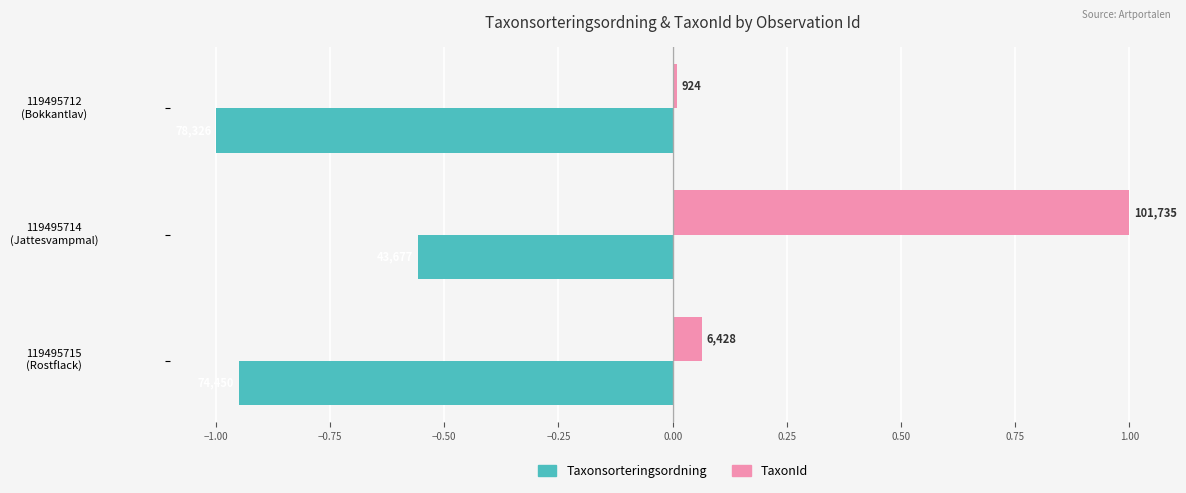

What are all the series names shown in the legend?

Taxonsorteringsordning, TaxonId